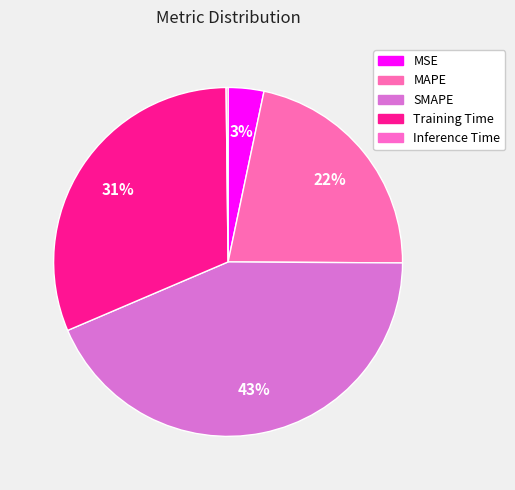

Which slice is the smallest?

Inference Time